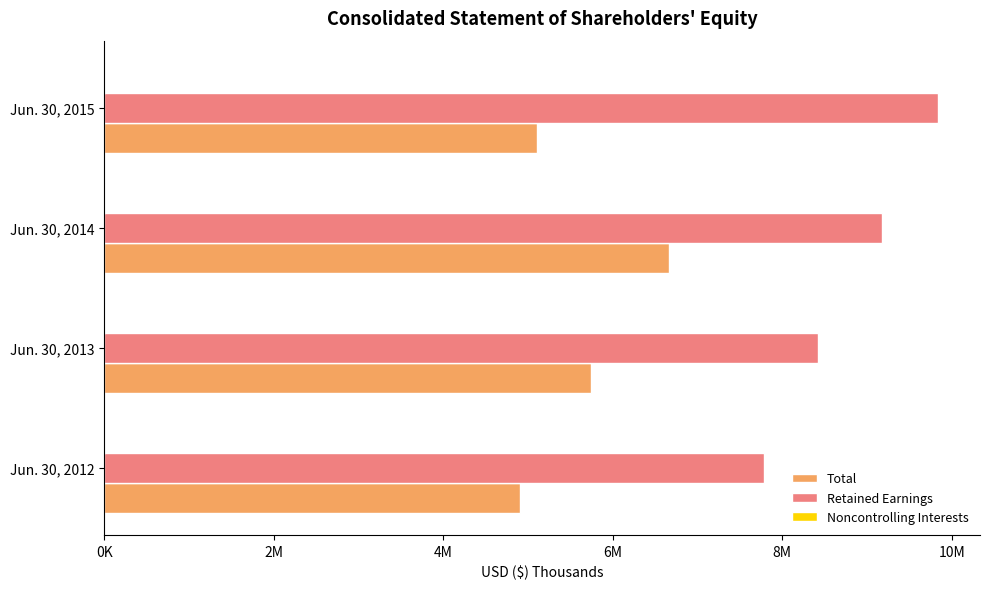

What is the difference between the maximum and minimum values in the Total series?

1757078